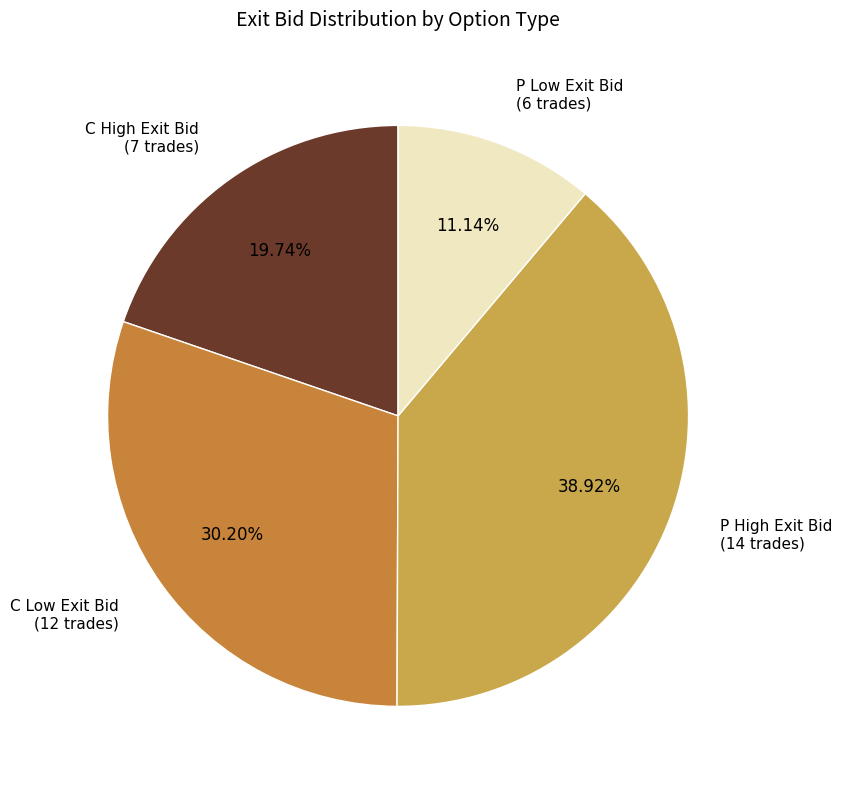

Is there any slice that represents more than half of the pie?

No